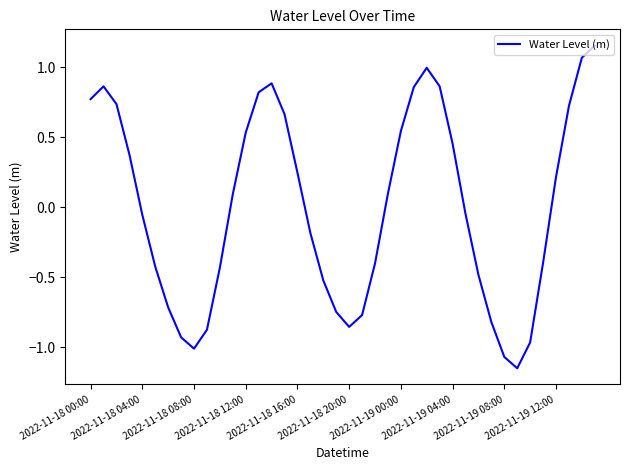

Is this an area chart (filled region under the line)?

No